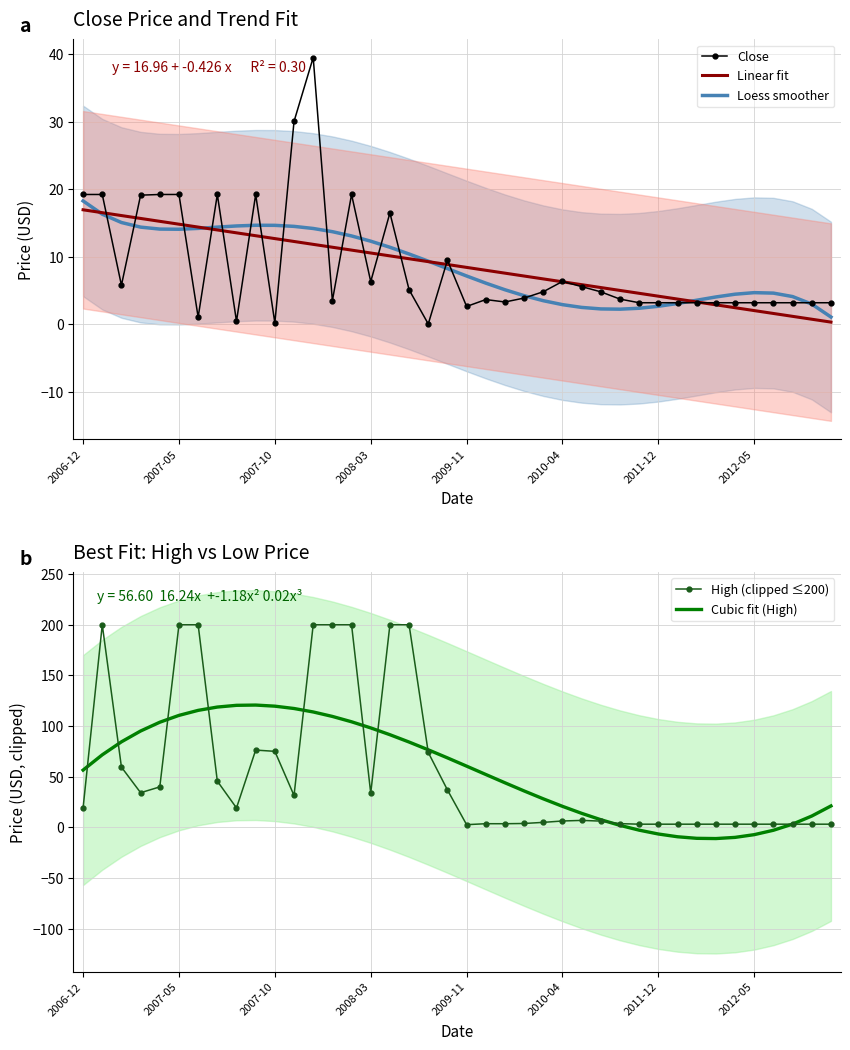

Between 2006-12 and 23, which series saw the biggest shift?

Cubic fit (High)